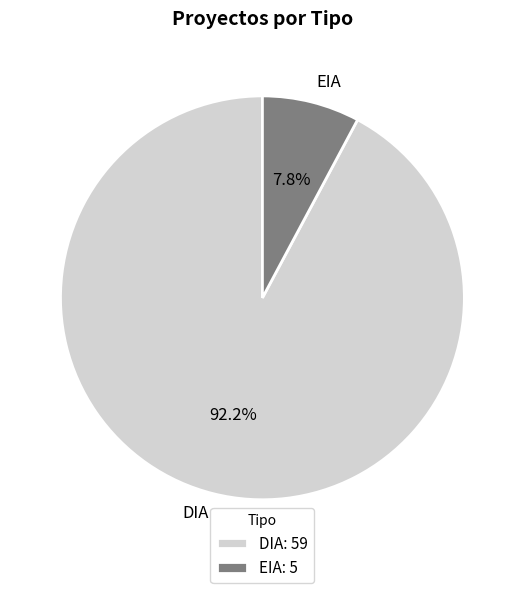

Is EIA the majority of the pie?

No